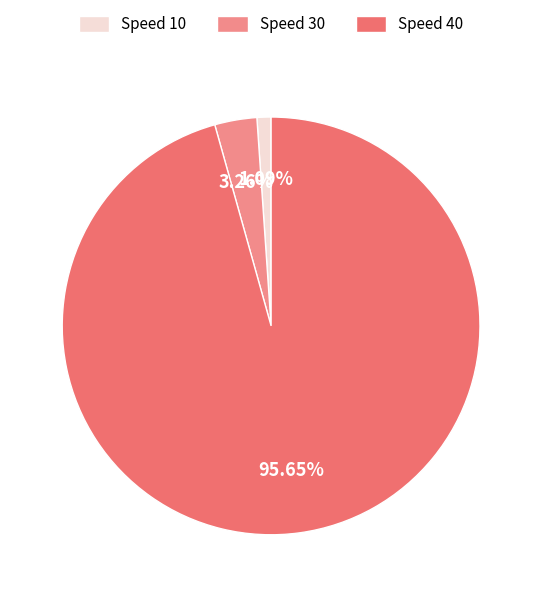

To the nearest percent, what portion does Speed 30 represent?

3%